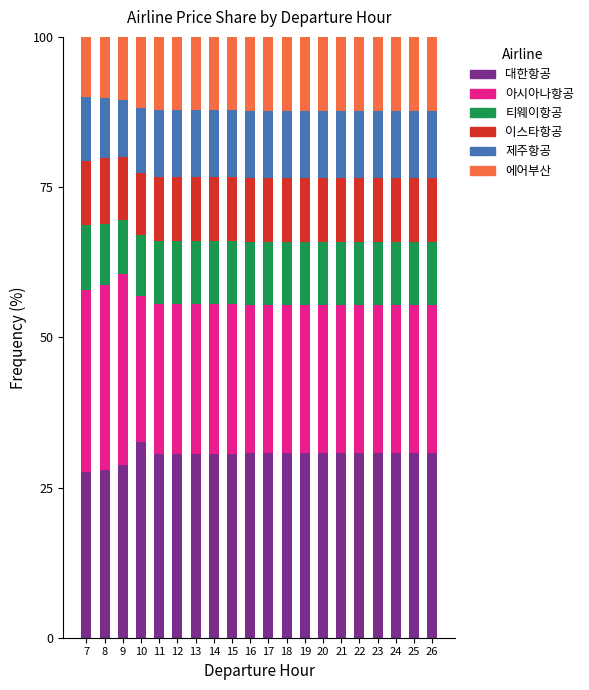

The value of 대한항공 at 26 is 19.2. True or false?

False